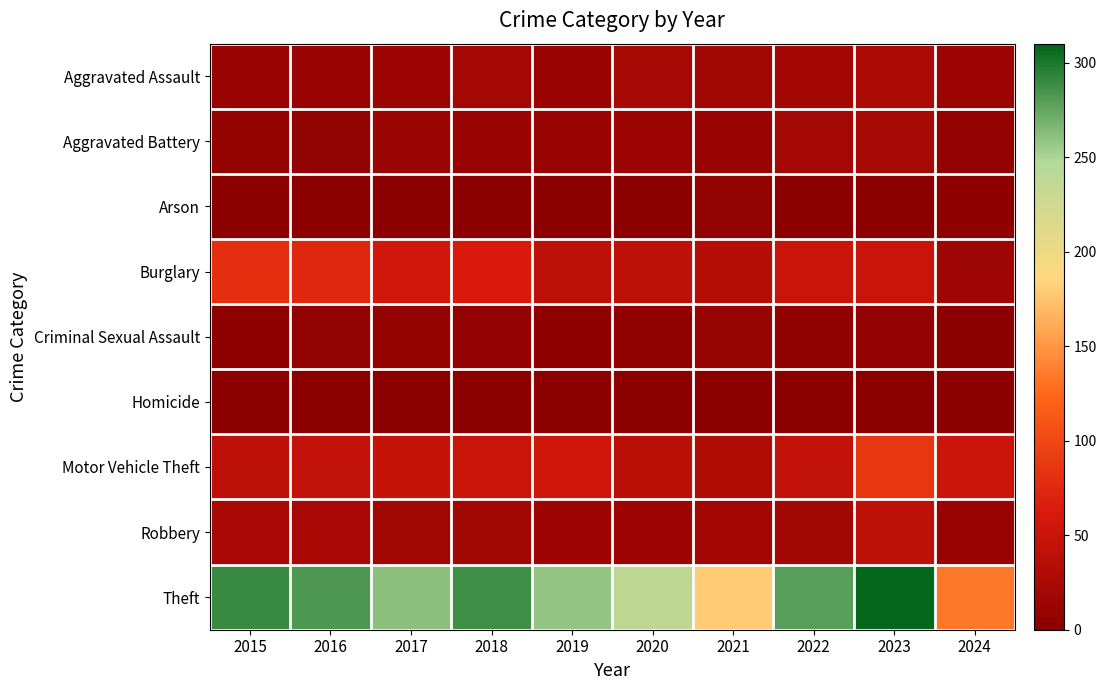

Reading left to right, extract all data points from this chart.

Aggravated Assault: 2015=11	2016=12	2017=14	2018=20	2019=12	2020=23	2021=18	2022=19	2023=26	2024=14
Aggravated Battery: 2015=8	2016=6	2017=13	2018=11	2019=12	2020=14	2021=12	2022=20	2023=23	2024=7
Arson: 2015=1	2016=0	2017=1	2018=0	2019=1	2020=0	2021=6	2022=0	2023=2	2024=3
Burglary: 2015=80	2016=73	2017=56	2018=62	2019=39	2020=40	2021=33	2022=50	2023=49	2024=15
Criminal Sexual Assault: 2015=3	2016=5	2017=8	2018=7	2019=3	2020=4	2021=10	2022=4	2023=7	2024=0
Homicide: 2015=1	2016=1	2017=1	2018=1	2019=0	2020=0	2021=1	2022=1	2023=0	2024=0
Motor Vehicle Theft: 2015=40	2016=45	2017=47	2018=50	2019=54	2020=37	2021=30	2022=45	2023=86	2024=51
Robbery: 2015=24	2016=24	2017=18	2018=17	2019=14	2020=14	2021=19	2022=18	2023=39	2024=11
Theft: 2015=290	2016=283	2017=261	2018=287	2019=259	2020=238	2021=179	2022=279	2023=308	2024=134